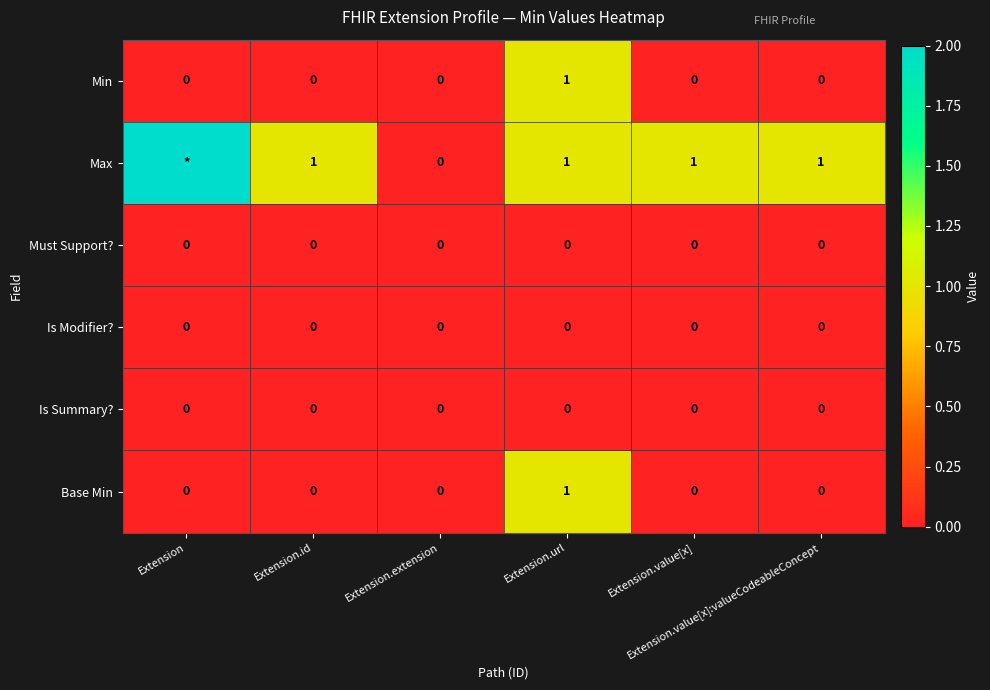

How many Base Min values are between 0 and 1?

6